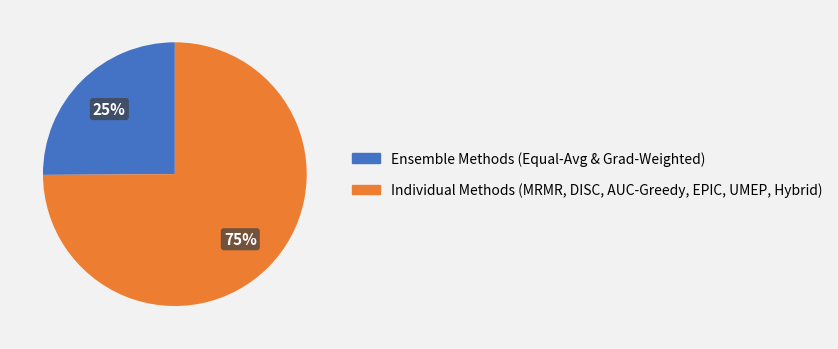

Does any single category account for the majority?

Yes